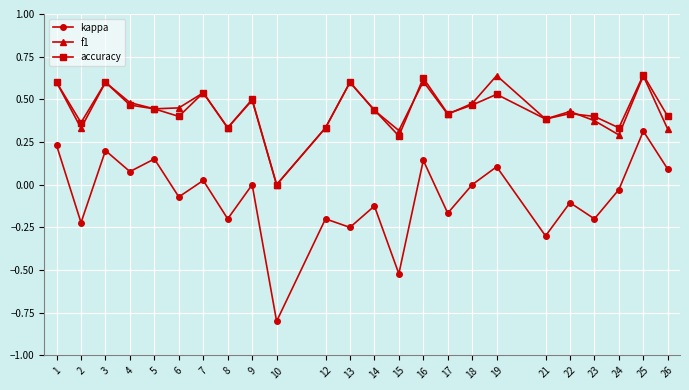

True or false: kappa and f1 cross at least once.

False